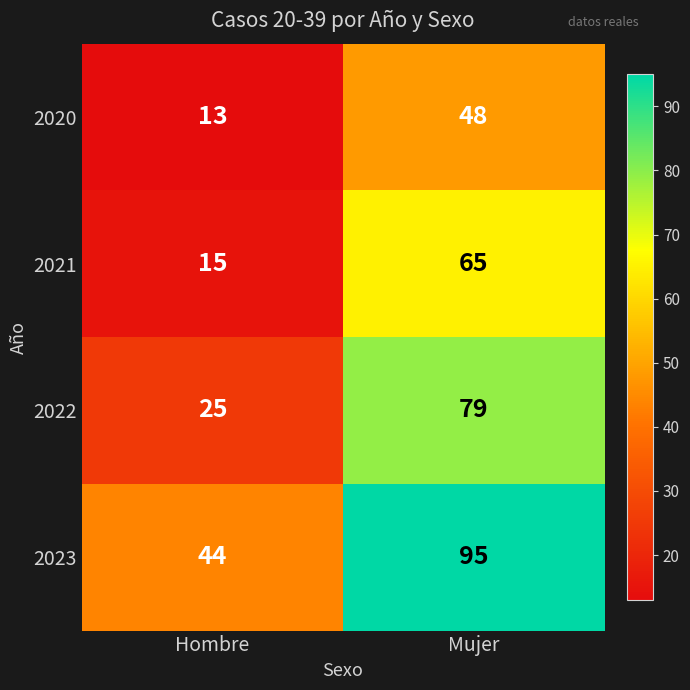

Which series has the largest total across all categories?

2023